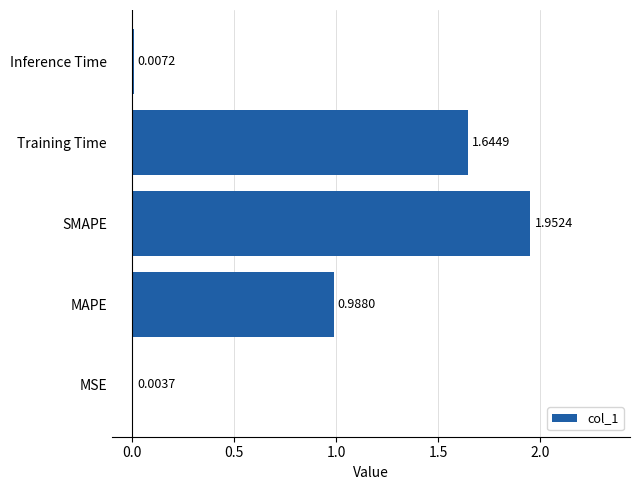

What is the change in value from MAPE to SMAPE?

+1.0